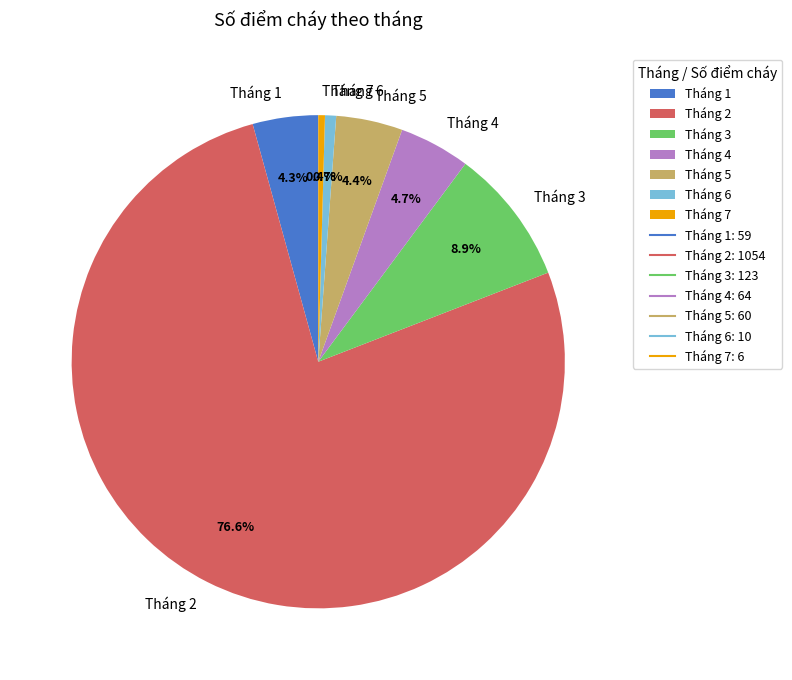

What percentage is NOT represented by Tháng 7?

99.6%